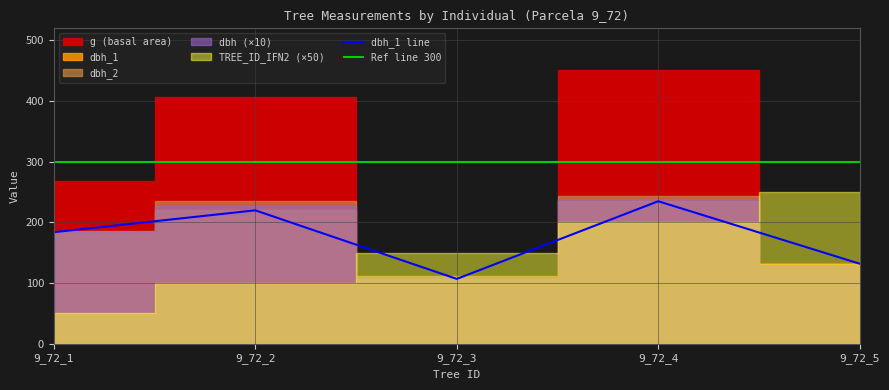

The Ref line 300 series shows 300 at 9_72_1. True or false?

True